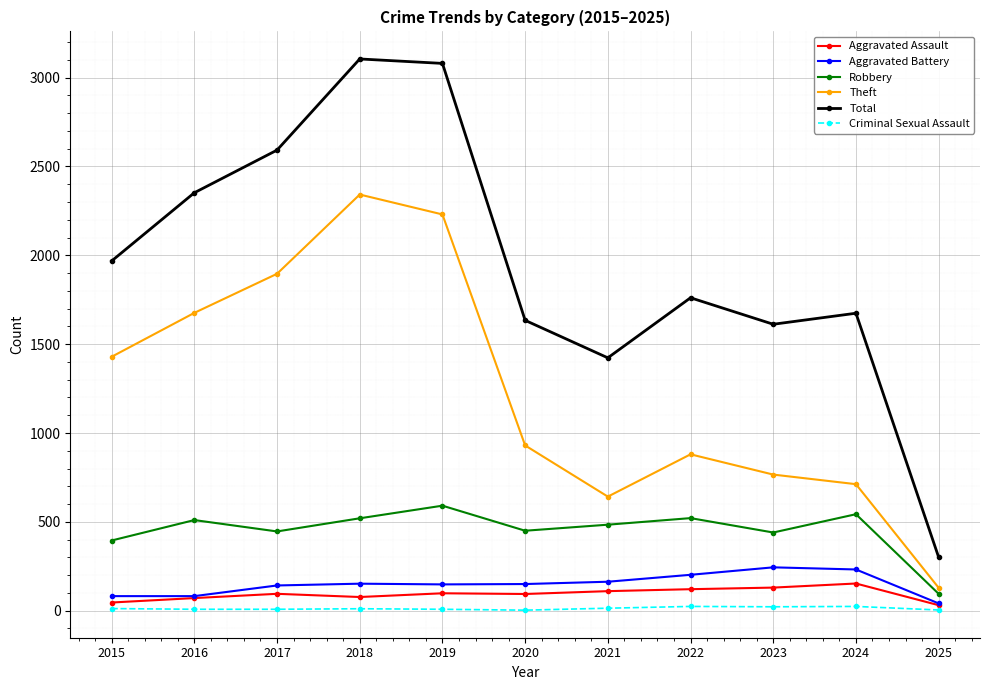

At which label does Total first exceed 1761?

2015